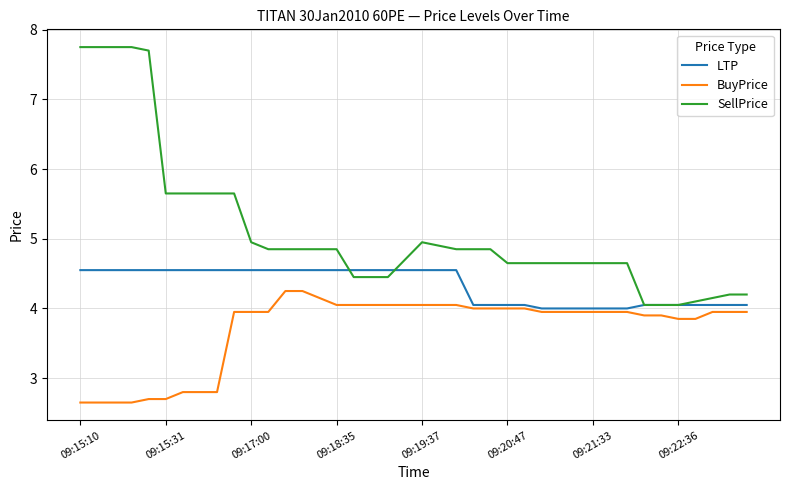

List the series in order of their peak value, lowest first.

BuyPrice, LTP, SellPrice